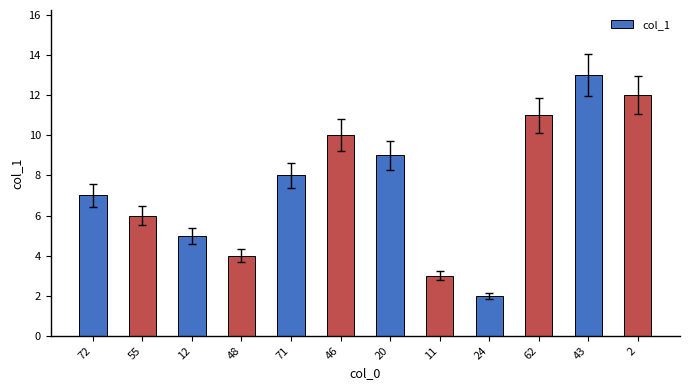

Reading left to right, transcribe all the data shown in this chart.

72=7	55=6	12=5	48=4	71=8	46=10	20=9	11=3	24=2	62=11	43=13	2=12